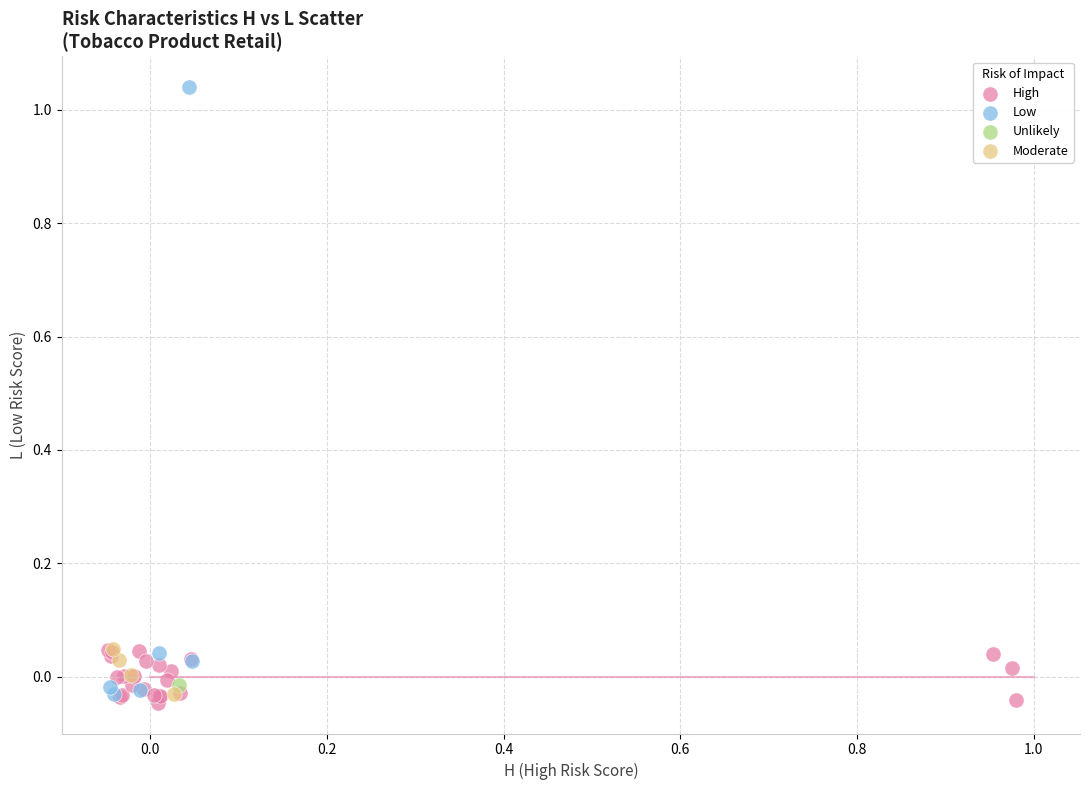

What are all the series names shown in the legend?

High, Low, Unlikely, Moderate